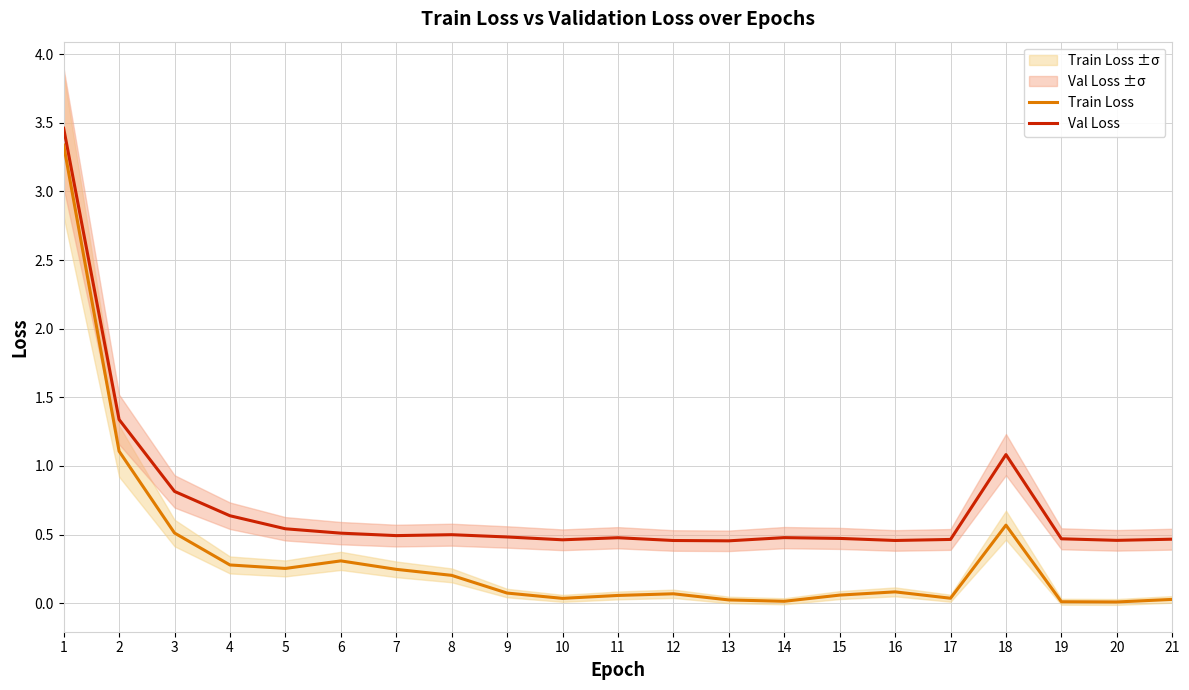

Which category has the lowest value in the Train Loss series?

20